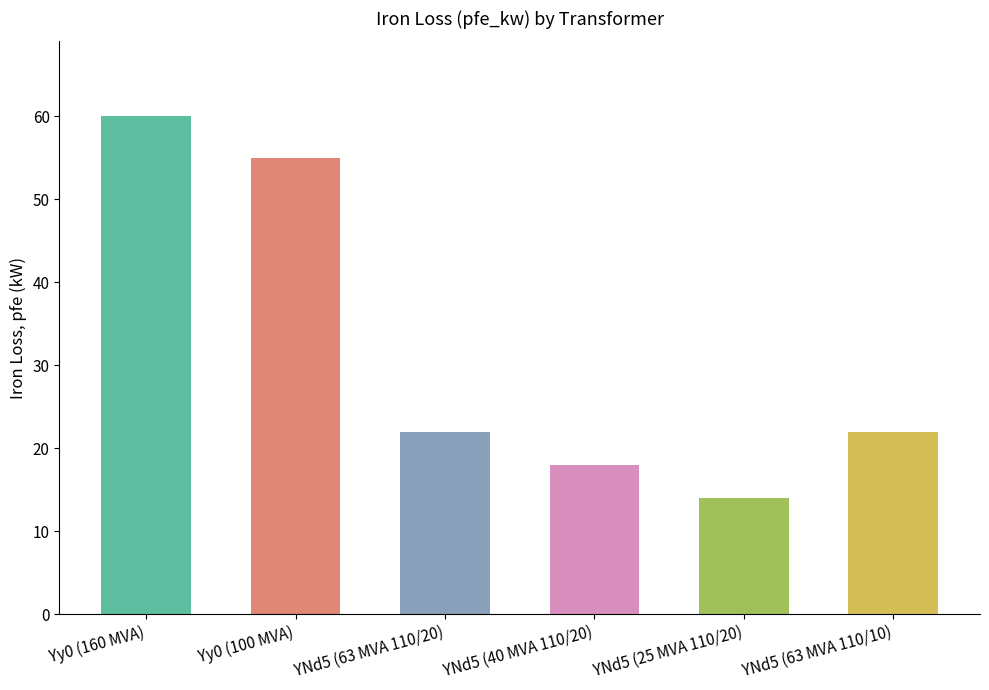

What is the difference between the second highest and minimum values?

41